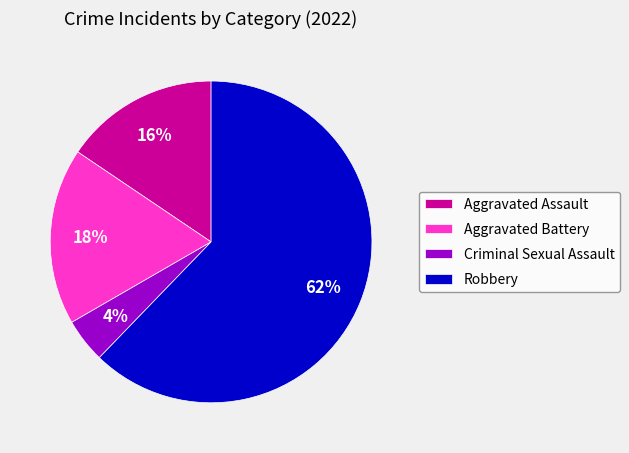

What is the largest slice in the pie chart?

Robbery